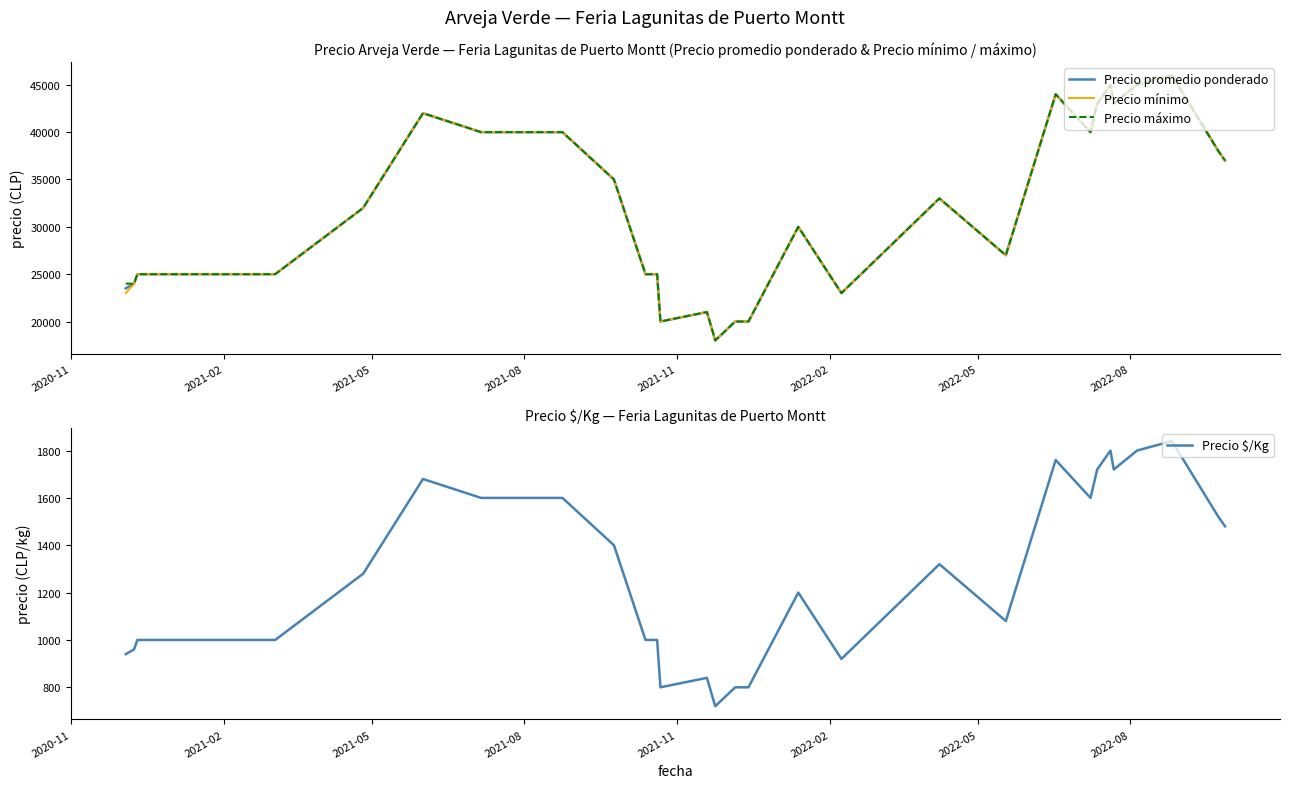

True or false: Precio mínimo and Precio máximo cross at least once.

False